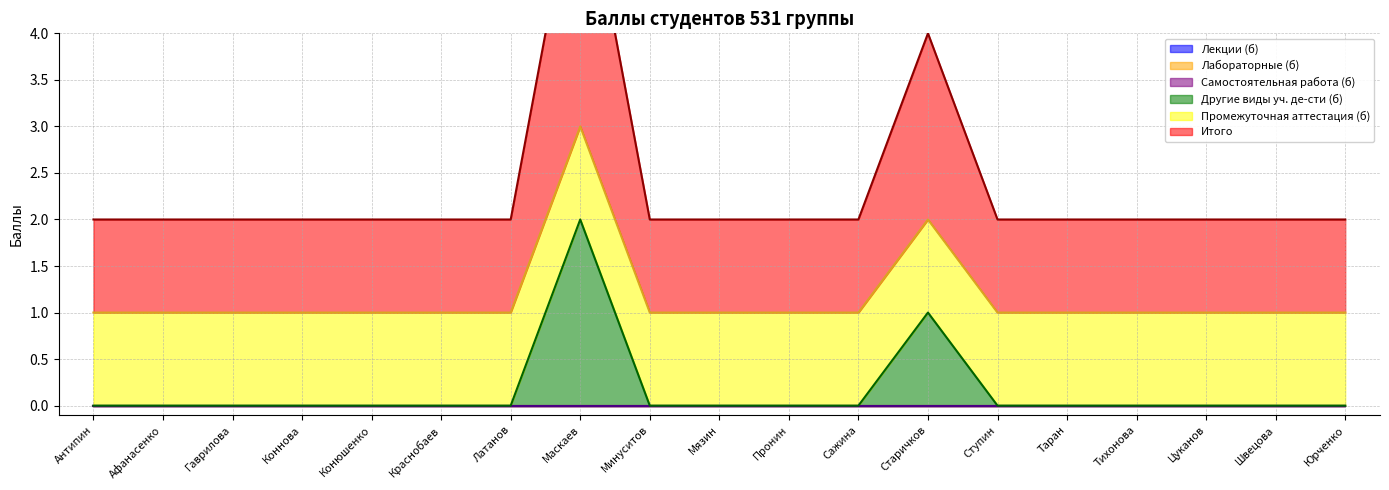

Rank the categories by Лекции (б) value from highest to lowest.

Антипин, Афанасенко, Гаврилова, Коннова, Конюшенко, Краснобаев, Латанов, Маскаев, Минуситов, Мязин, Пронин, Сажина, Старичков, Ступин, Таран, Тихонова, Цуканов, Швецова, Юрченко